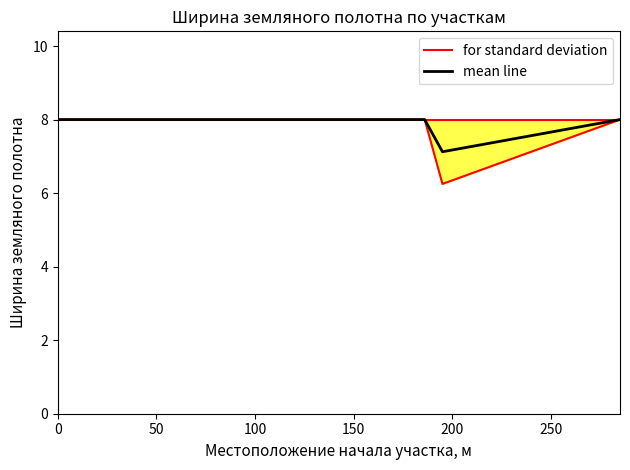

Rank the series at 150 from highest to lowest value.

for standard deviation, mean line